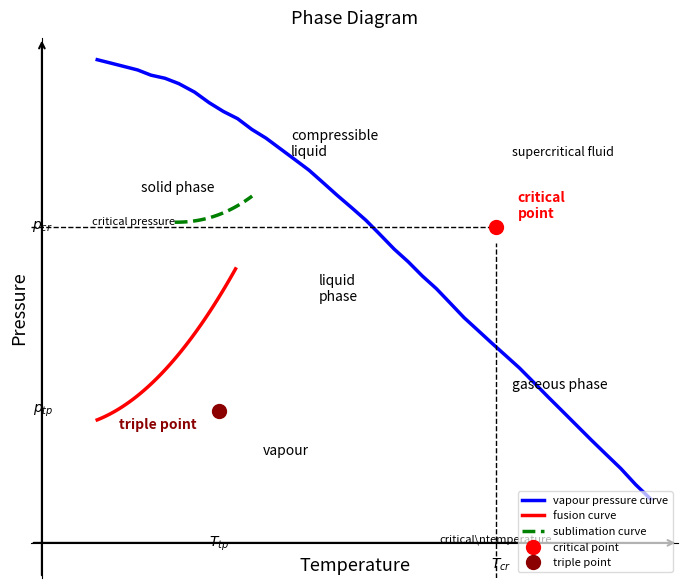

What is the difference between the maximum and minimum values?

1.0